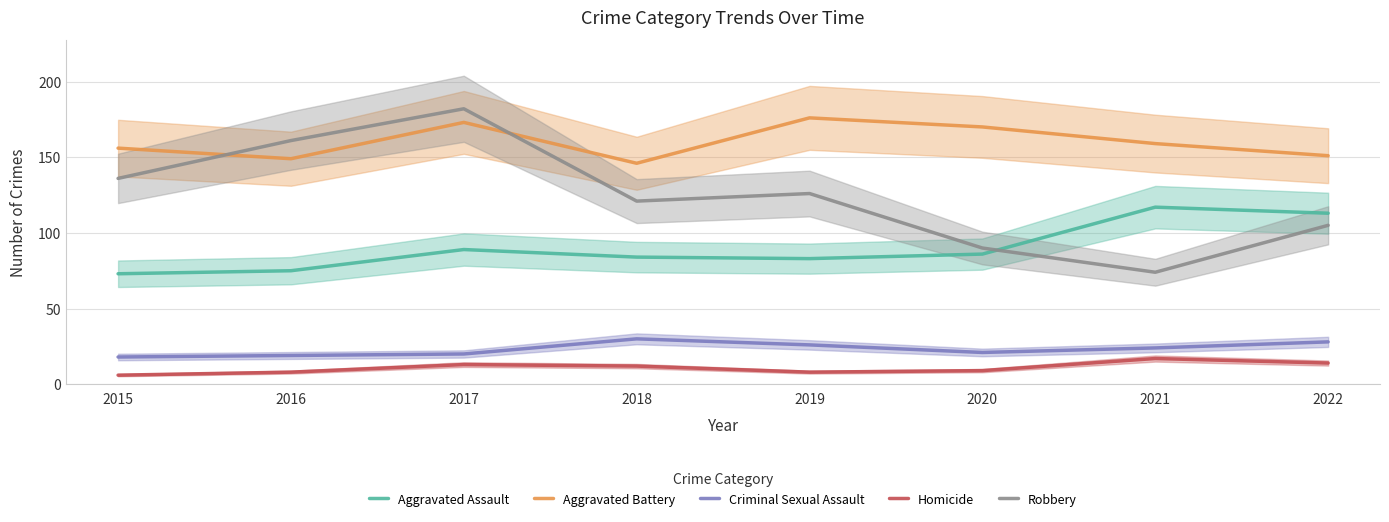

Rank the series at 2018 from highest to lowest value.

Aggravated Battery, Robbery, Aggravated Assault, Criminal Sexual Assault, Homicide